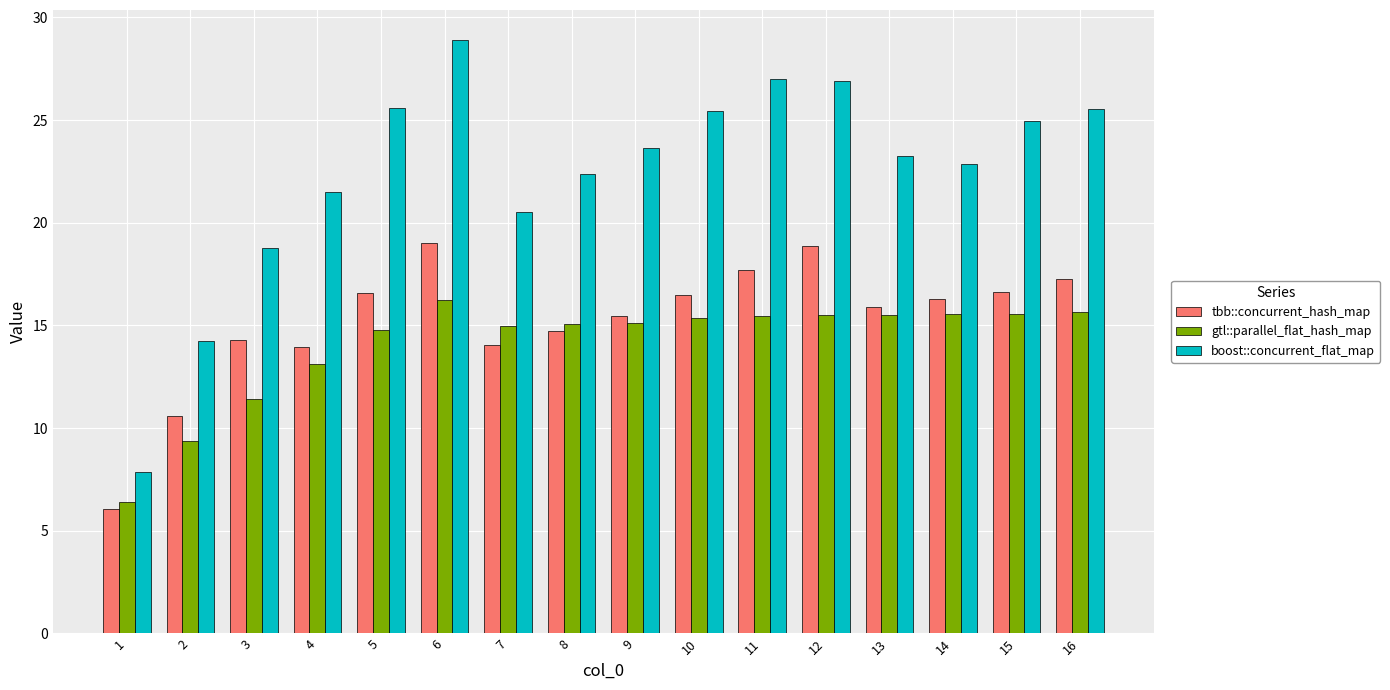

The value of gtl::parallel_flat_hash_map at 14 is 5.1. True or false?

False